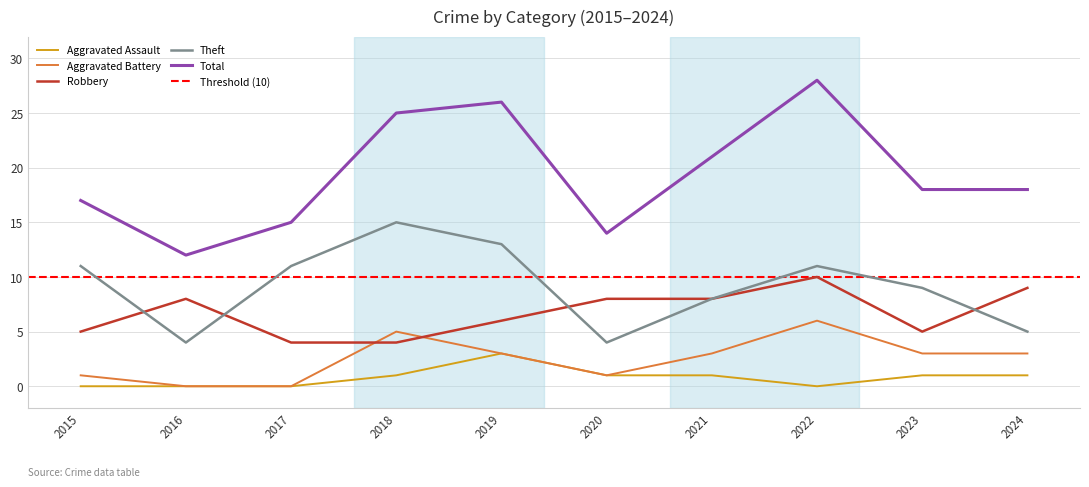

Where is the first local maximum for Theft?

2018